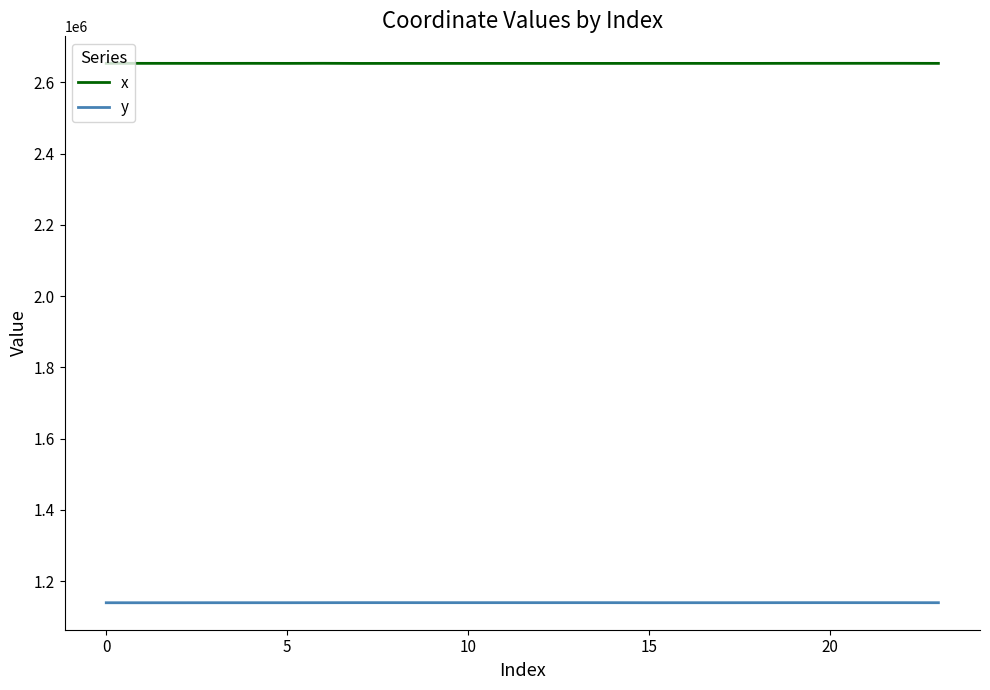

Rank the series by their maximum value, from lowest to highest.

y, x